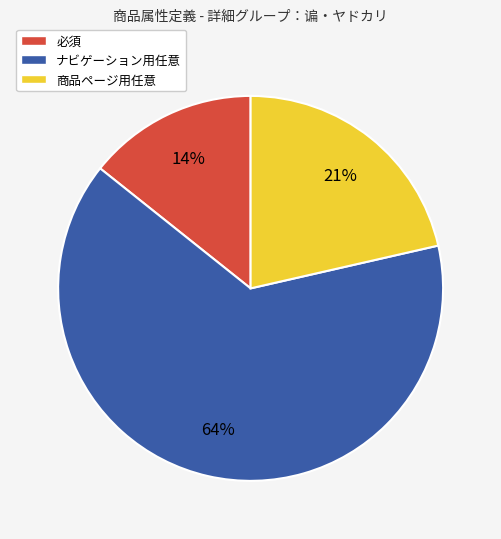

Which slice is the smallest?

必須